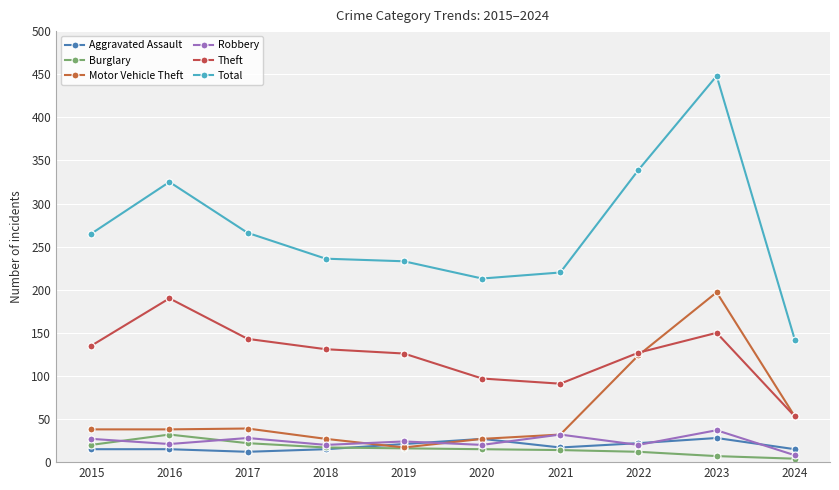

What are all the series names shown in the legend?

Aggravated Assault, Burglary, Motor Vehicle Theft, Robbery, Theft, Total